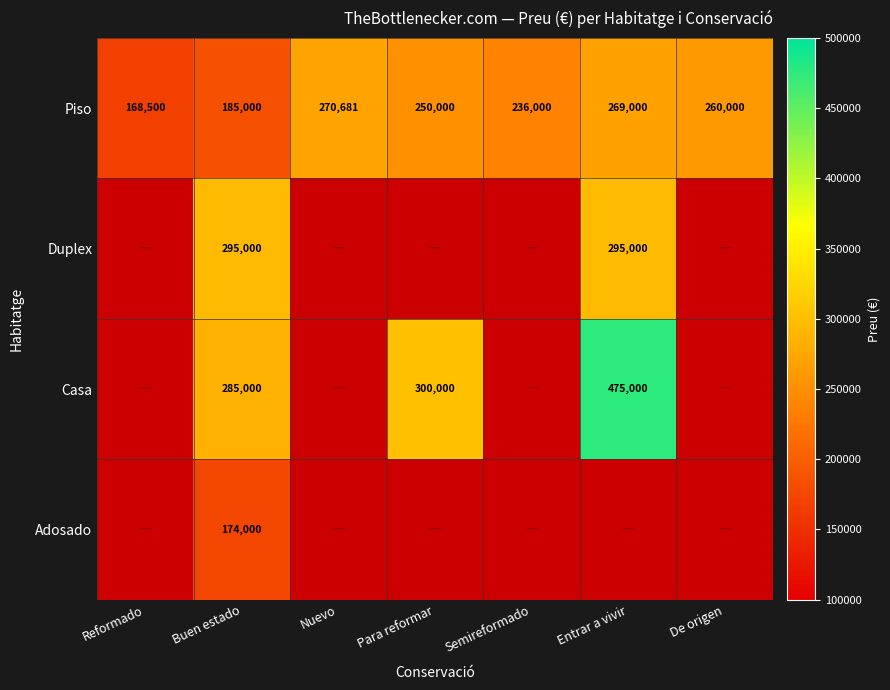

How many series are shown in this chart?

4